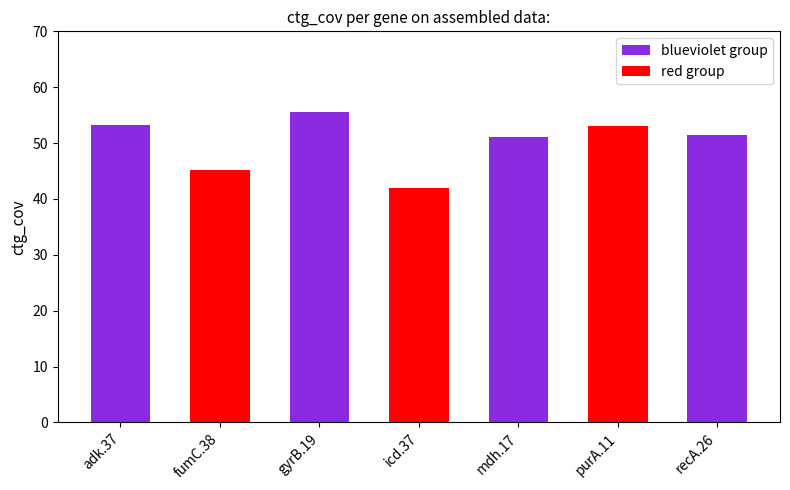

The chart shows a value of 51.0 at mdh.17. True or false?

True